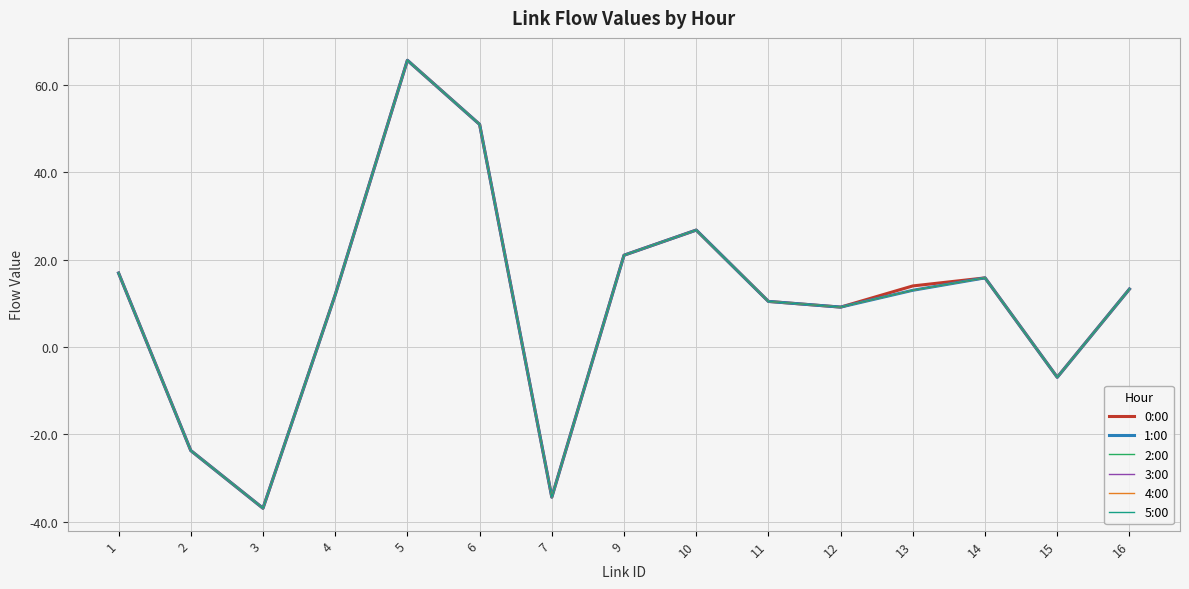

Does the chart have visible grid lines?

Yes